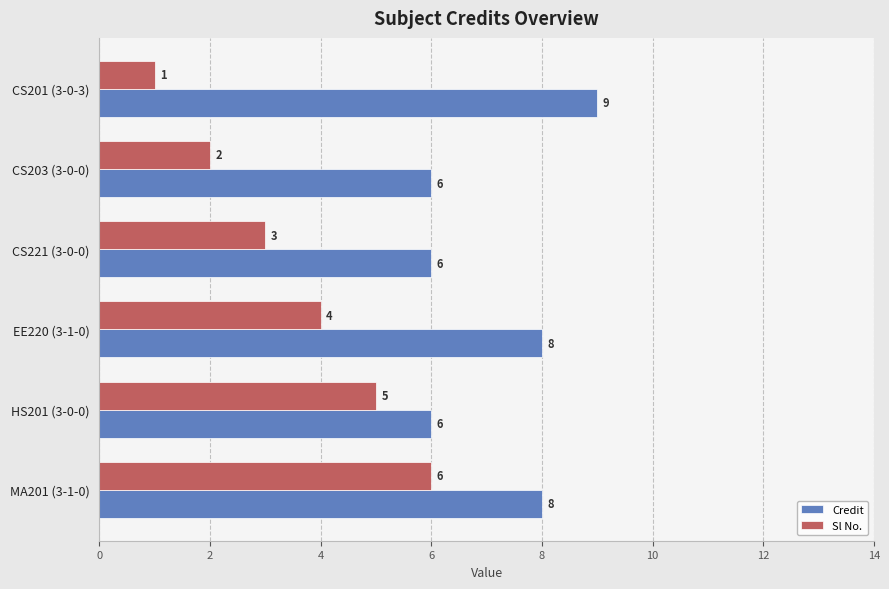

List the labels in order of Sl No. value, largest first.

MA201 (3-1-0), HS201 (3-0-0), EE220 (3-1-0), CS221 (3-0-0), CS203 (3-0-0), CS201 (3-0-3)